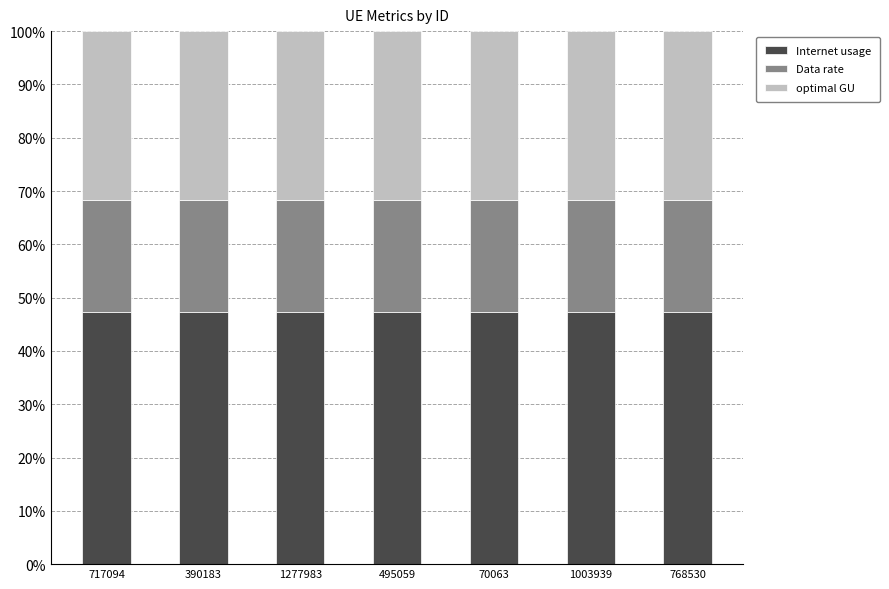

True or false: Internet usage has a value of 47.3 at 495059.

True